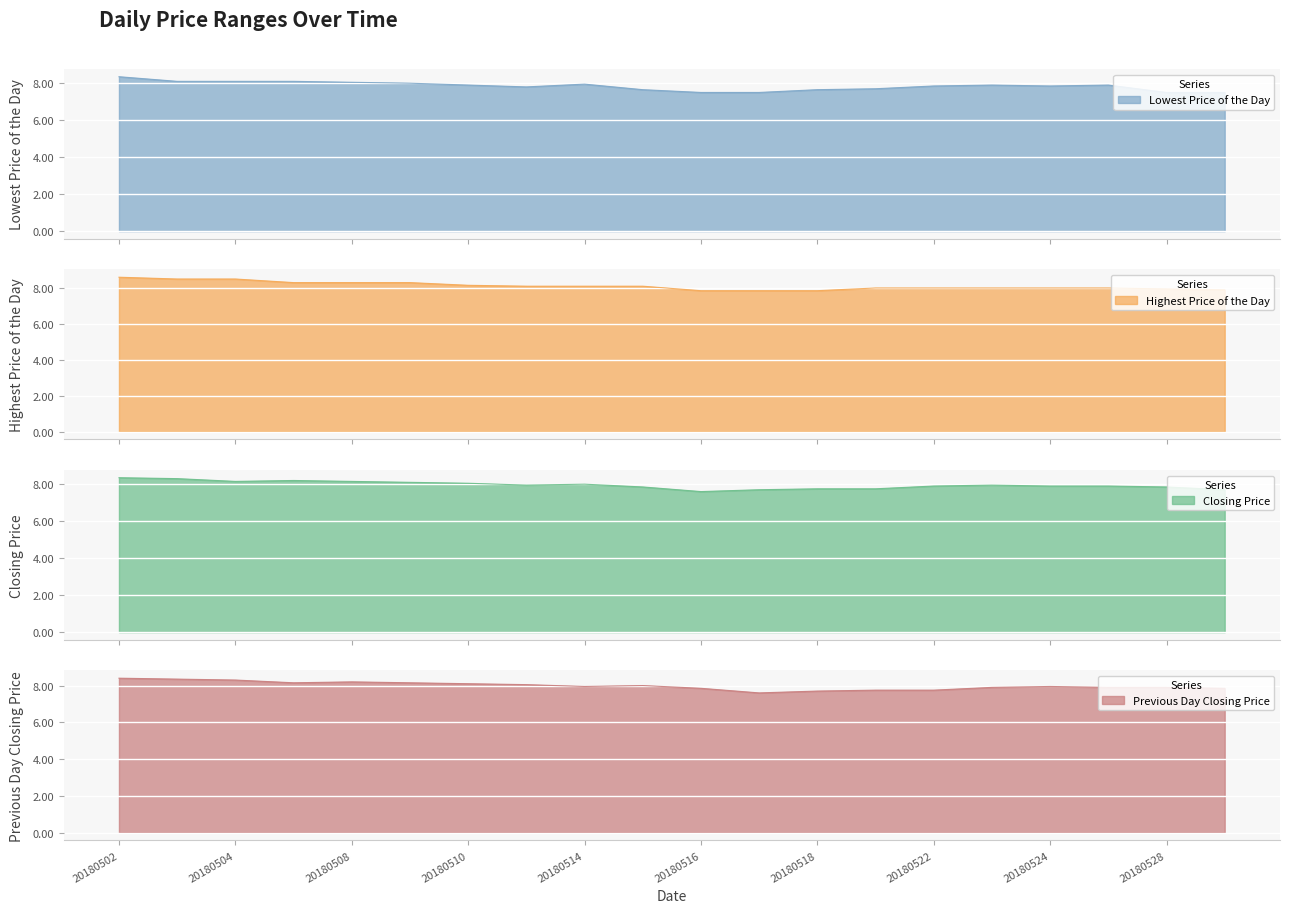

How many times do Previous Day Closing Price and Closing Price cross each other?

6